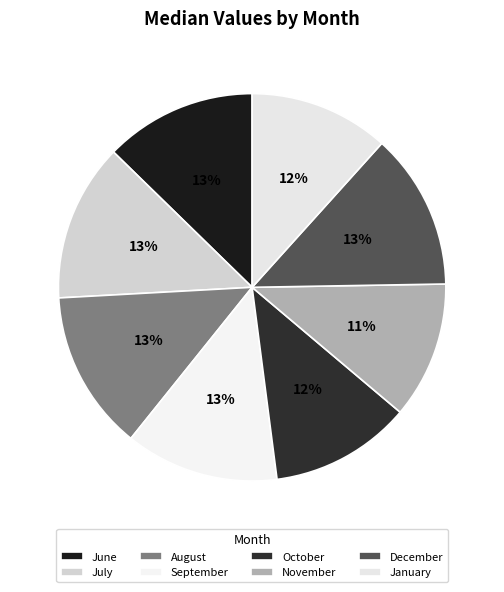

Count the number of slices in the pie.

8